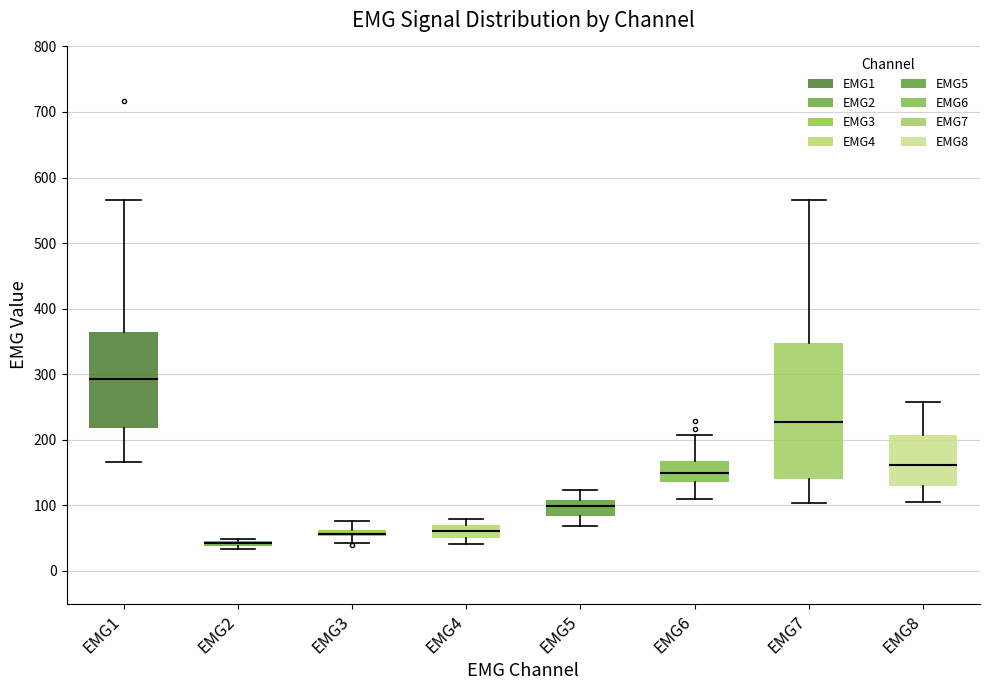

Where does the median line of the box for EMG6 sit on the y-axis? The values are not printed on the chart, so give them approximately, as read against the axis.

150